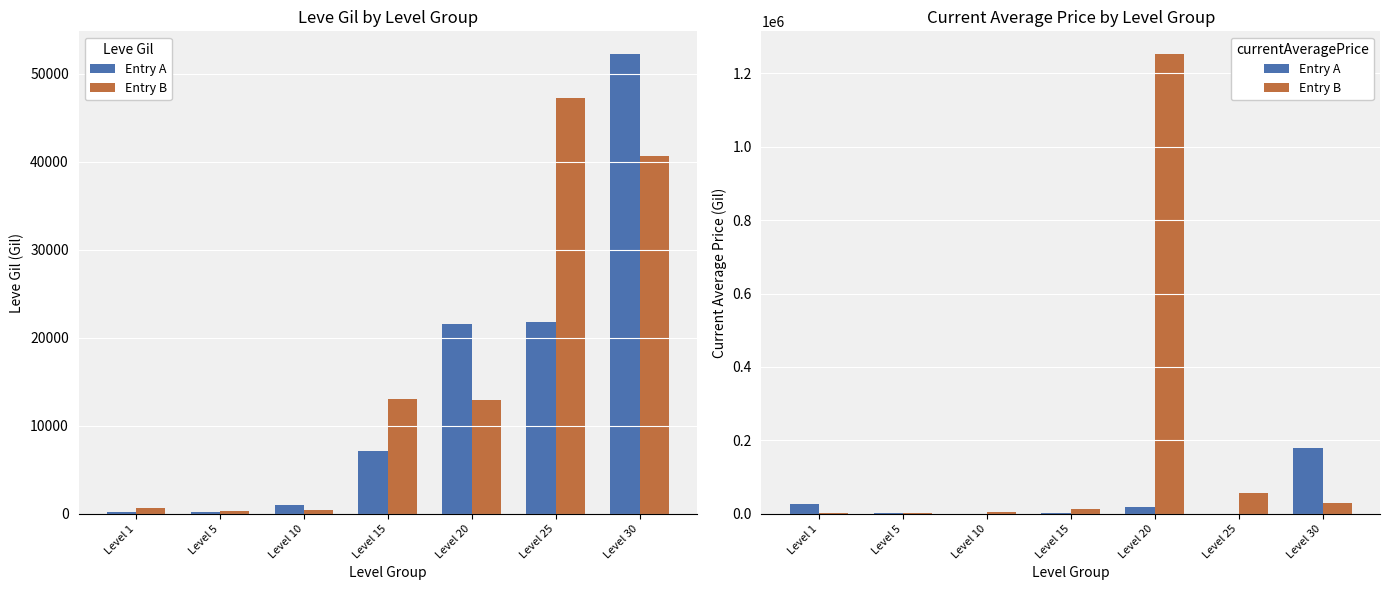

How many values in the Entry B series are below 13225?

3